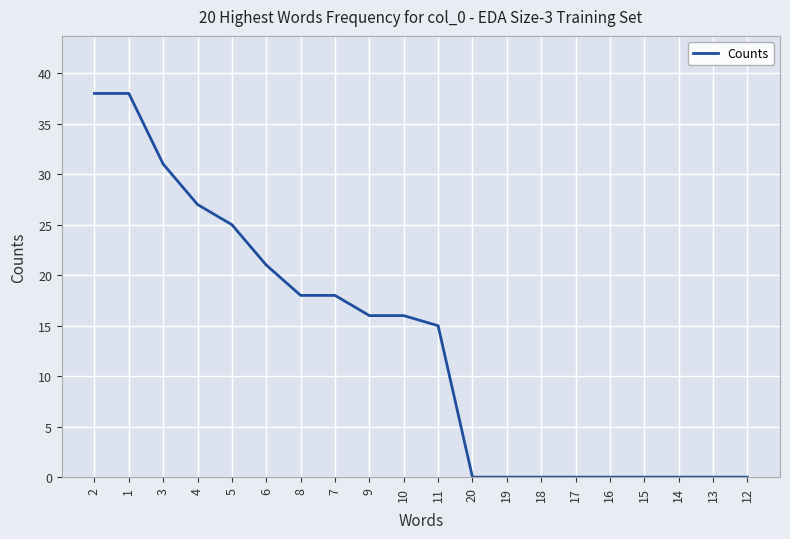

What is the greatest value displayed?

38